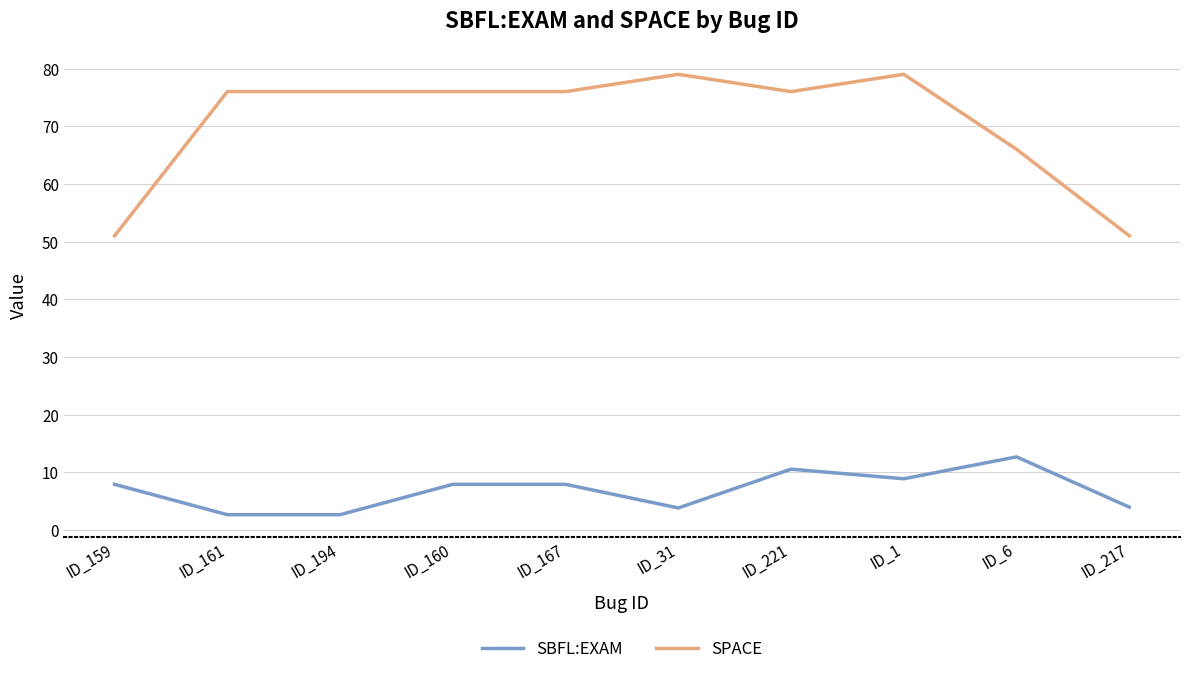

Which series has the largest total across all categories?

SPACE